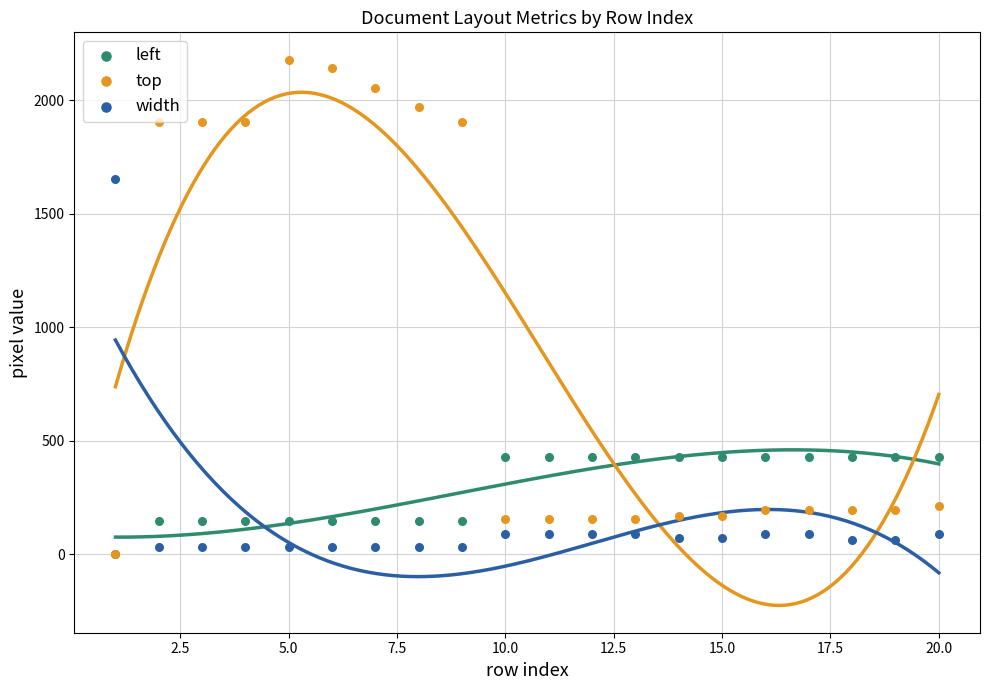

What are all the series names shown in the legend?

left, top, width